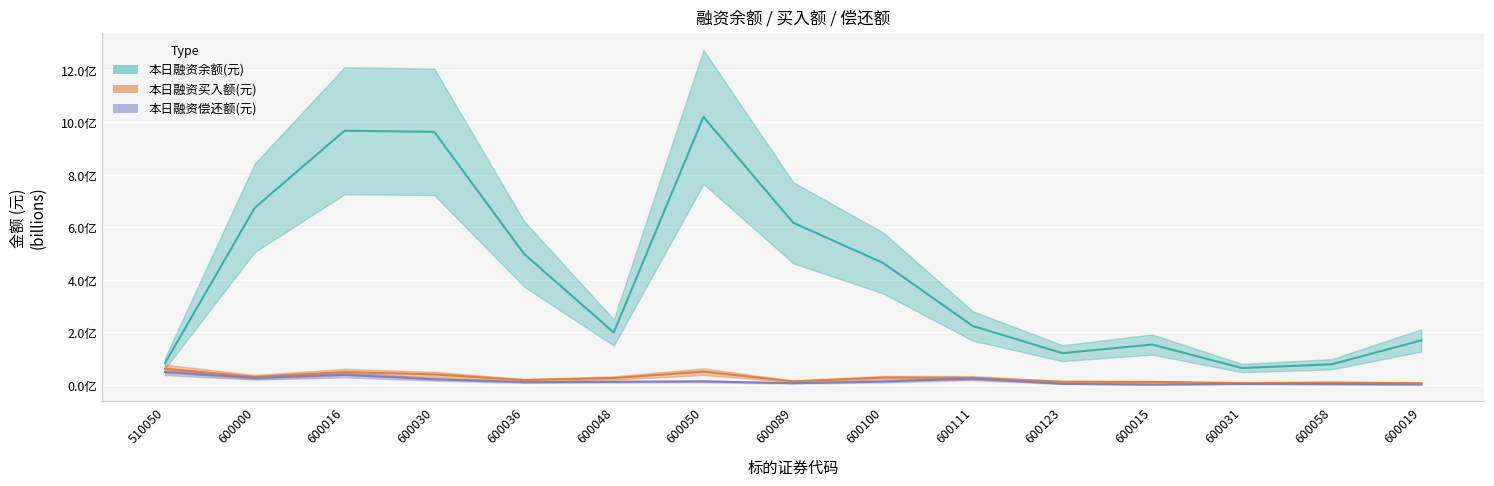

Rank the series at 600015 from lowest to highest value.

本日融资偿还额(元), 本日融资买入额(元), 本日融资余额(元)